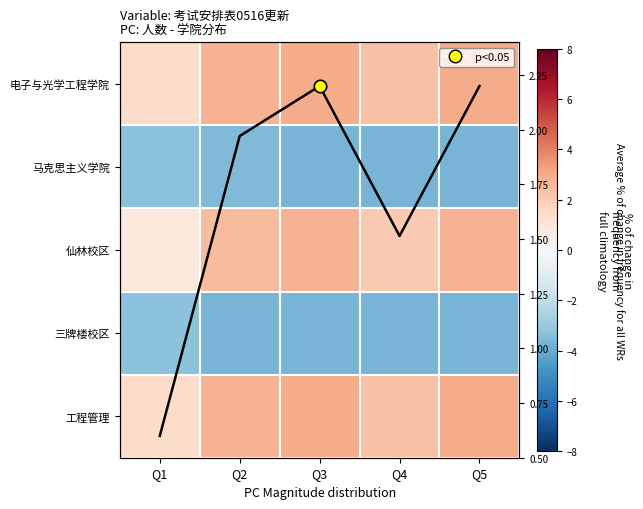

Which label corresponds to the smallest value in the chart?

Q3